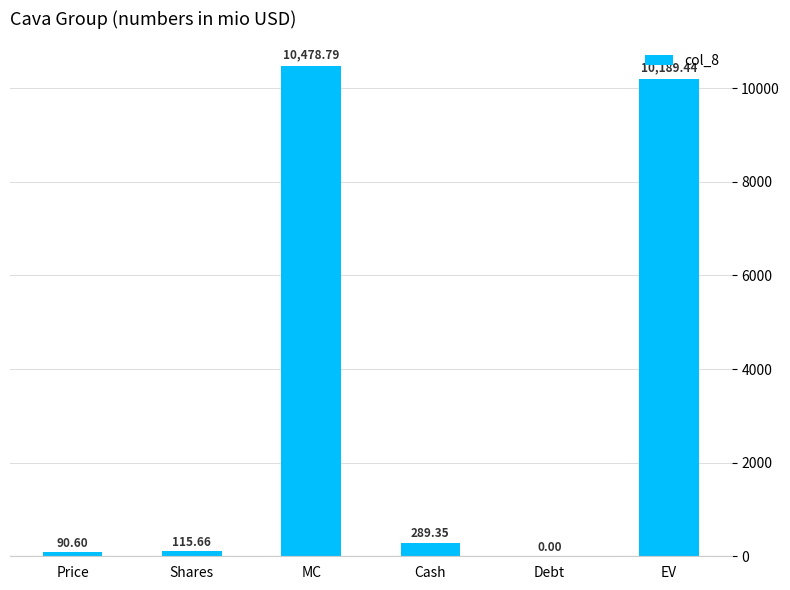

What value does the data have at EV?

10189.4